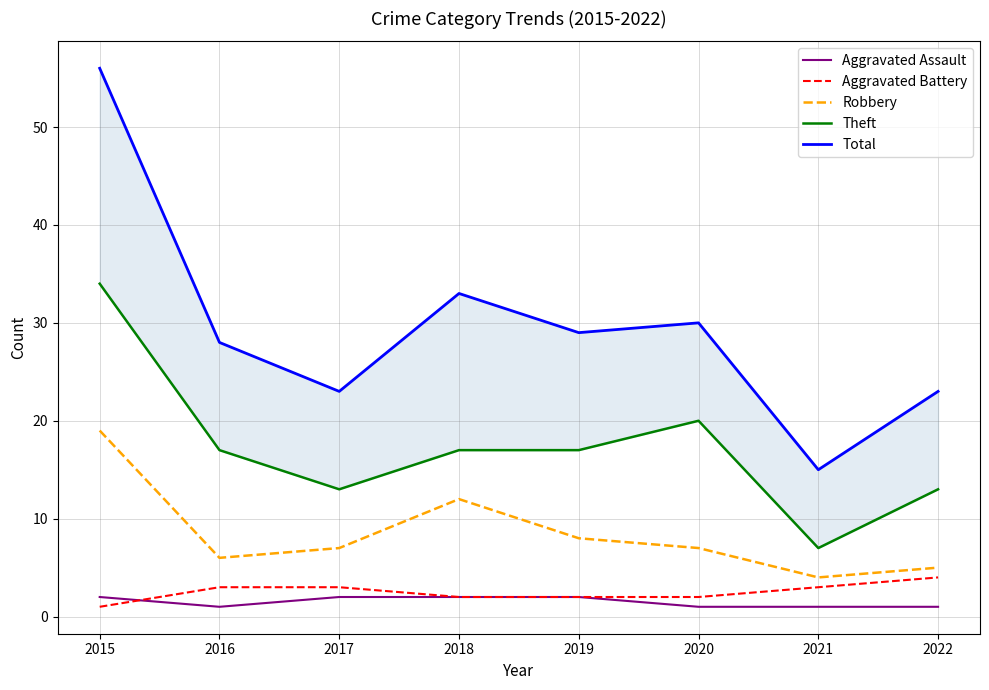

Which label corresponds to the smallest value in the chart?

2016